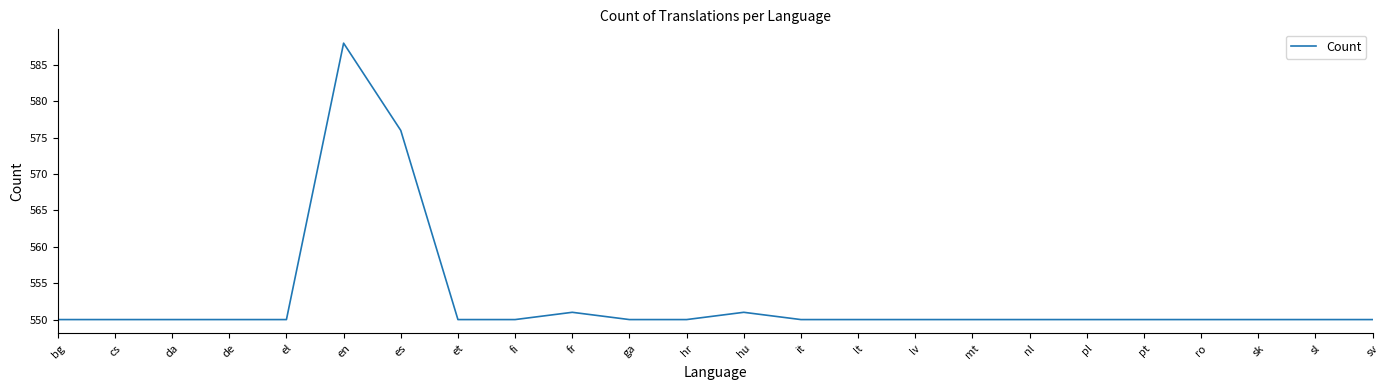

What is the sum of the values at fi and ga?

1100